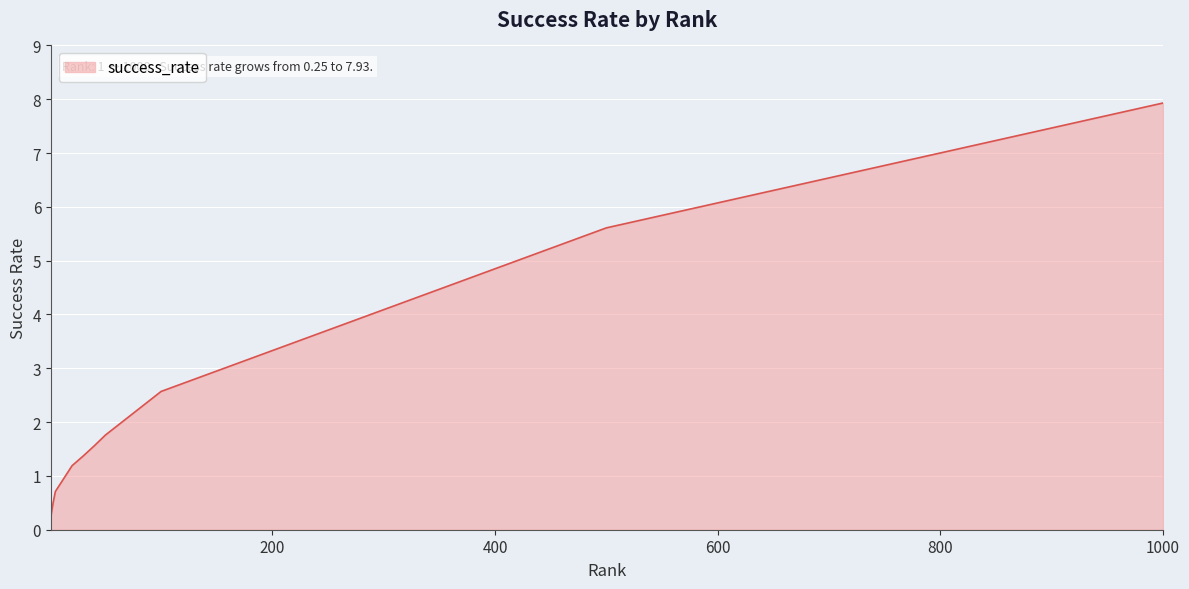

What is the greatest value displayed?

7.9